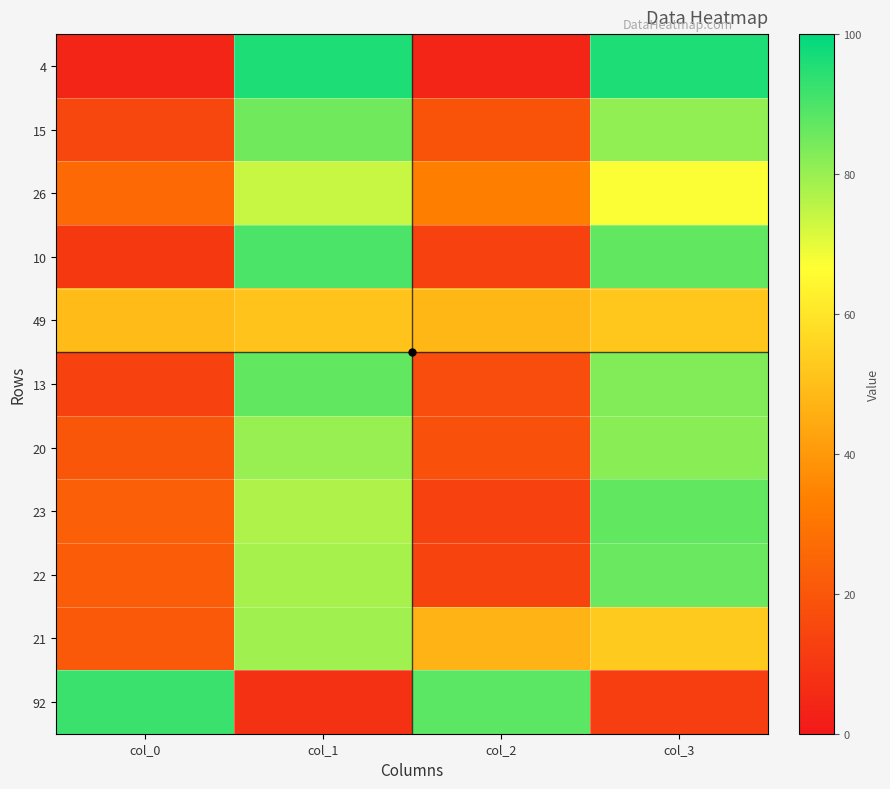

Reading left to right, transcribe all the data shown in this chart.

4: col_0=4	col_1=96	col_2=4	col_3=96
15: col_0=15	col_1=85	col_2=19	col_3=81
26: col_0=26	col_1=74	col_2=33	col_3=67
10: col_0=10	col_1=90	col_2=13	col_3=87
49: col_0=49	col_1=51	col_2=48	col_3=52
13: col_0=13	col_1=87	col_2=17	col_3=83
20: col_0=20	col_1=80	col_2=18	col_3=82
23: col_0=23	col_1=77	col_2=13	col_3=87
22: col_0=22	col_1=78	col_2=14	col_3=86
21: col_0=21	col_1=79	col_2=47	col_3=53
92: col_0=92	col_1=8	col_2=88	col_3=12